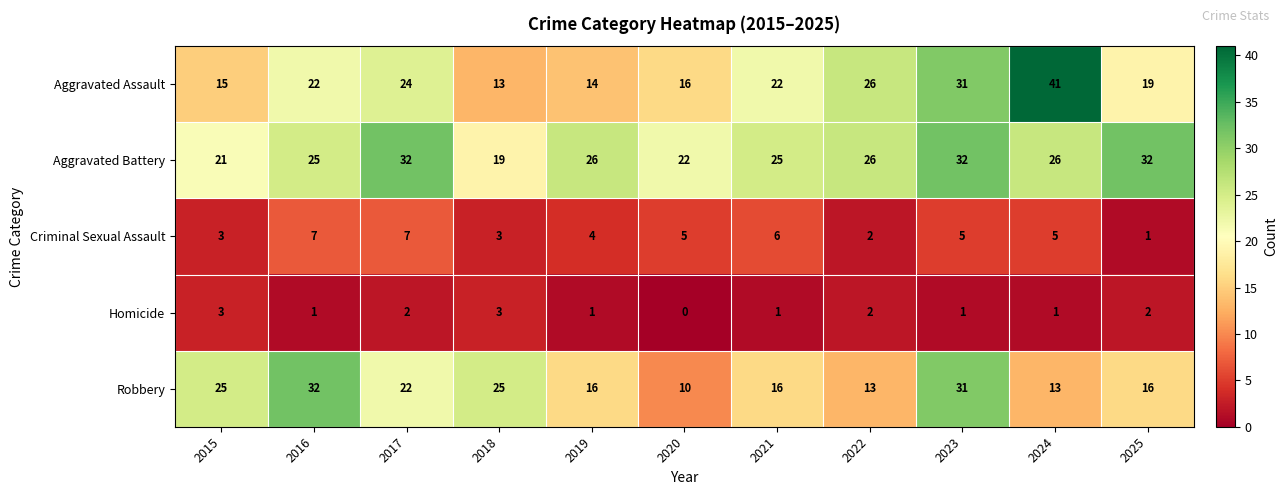

How many distinct data groups are displayed?

5